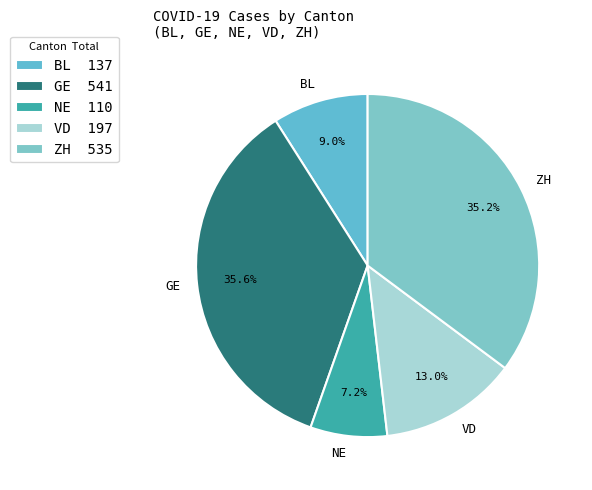

Is there a majority slice in this chart?

No